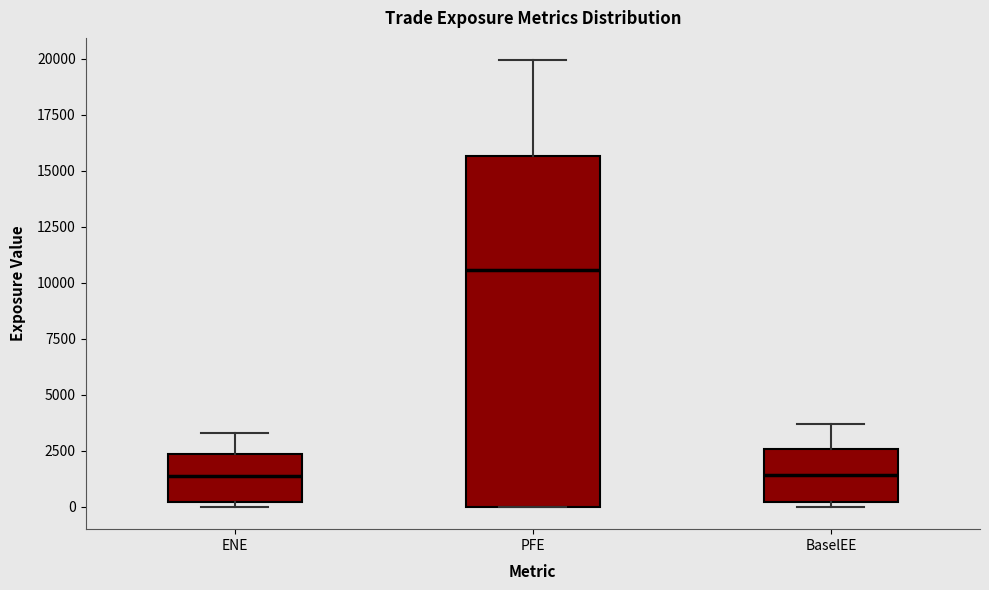

Comparing the boxes themselves (not the whiskers), which one is the tallest?

PFE